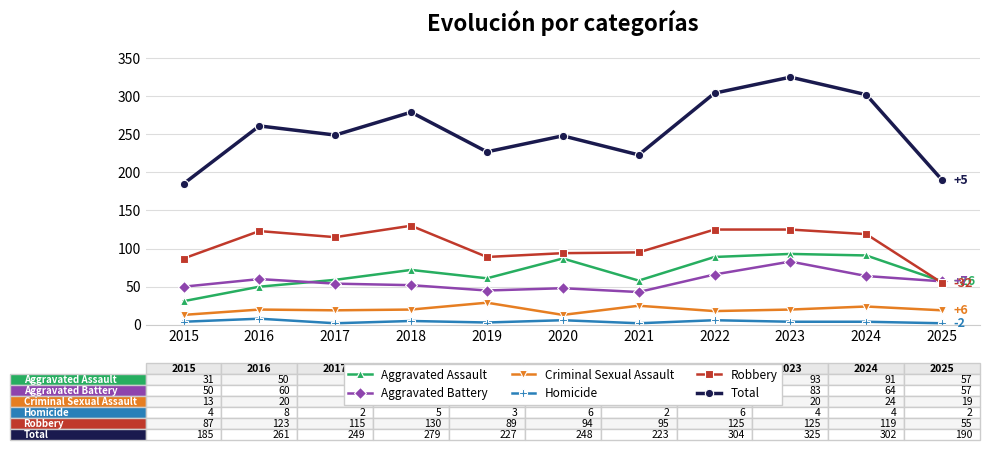

What is the difference between the highest and lowest values at 2025?

188